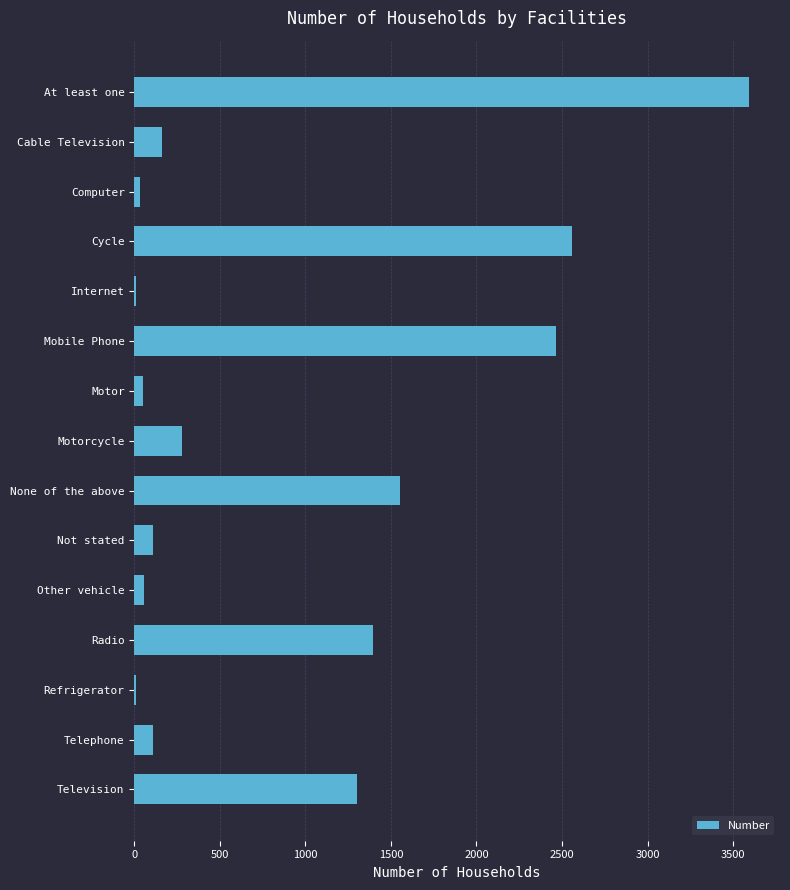

What is the sum of the values at Telephone and Television?

1413